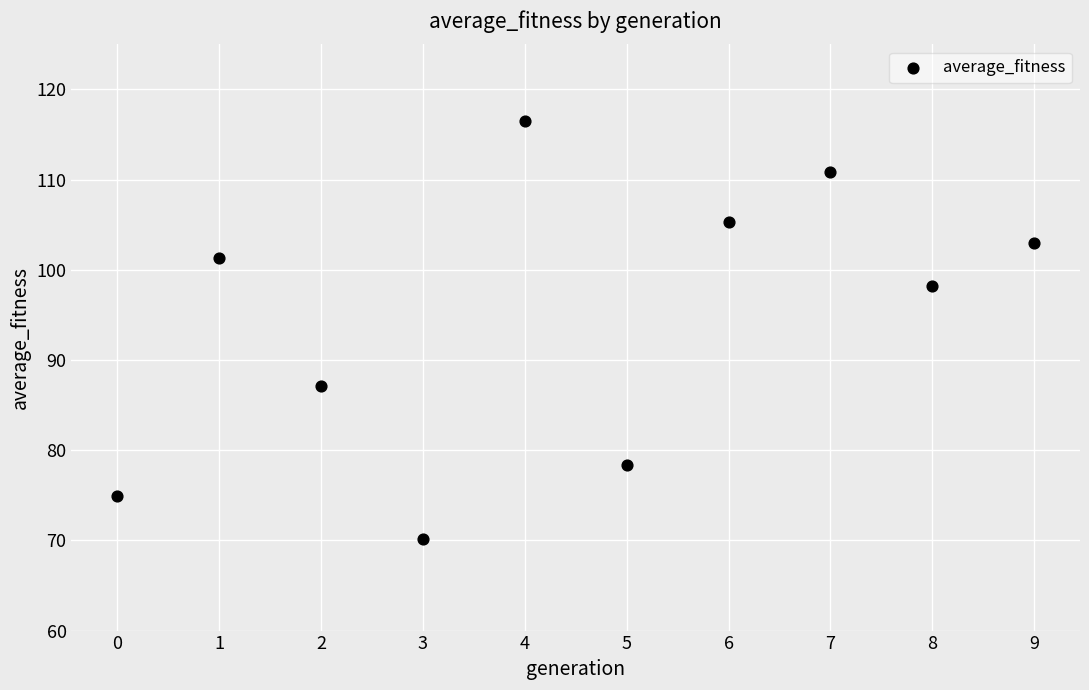

What is the average Y value?

94.6